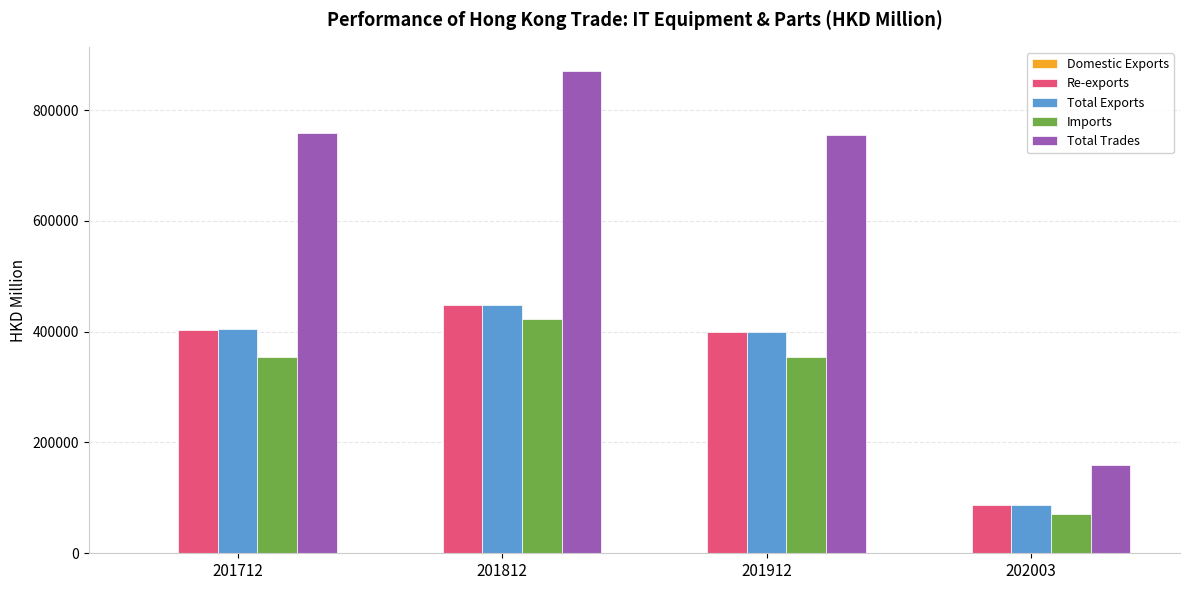

Which category has the highest value in the Total Trades series?

201812